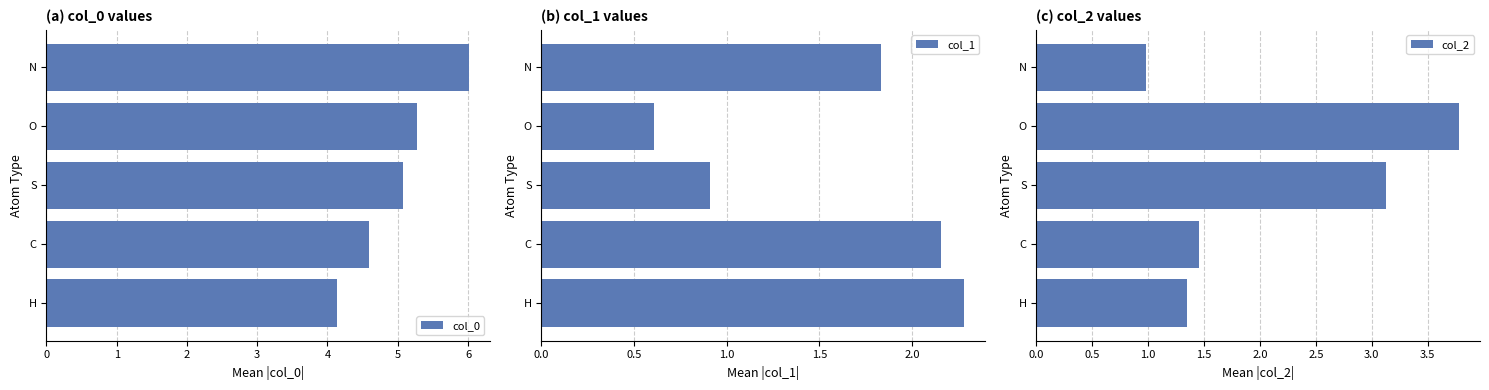

What is the sum of the col_0 values at H and O?

9.4